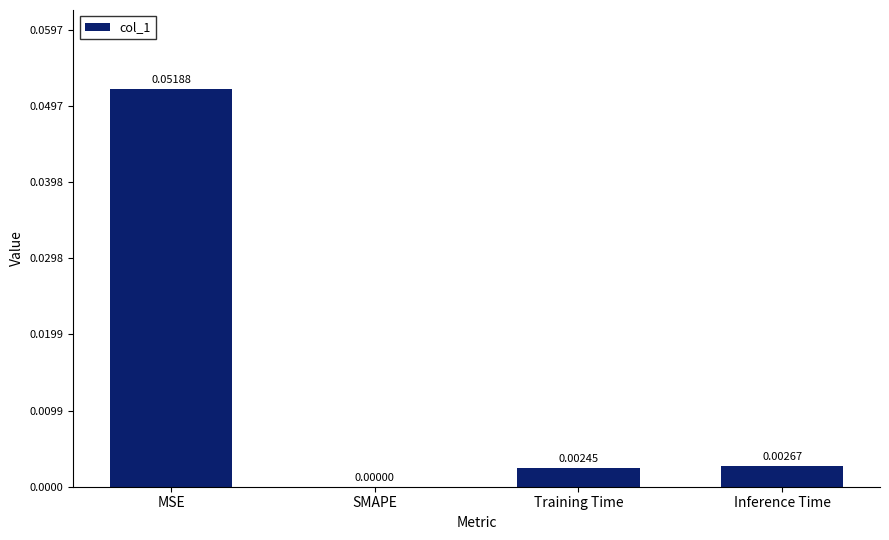

How many categories are shown in the chart?

4